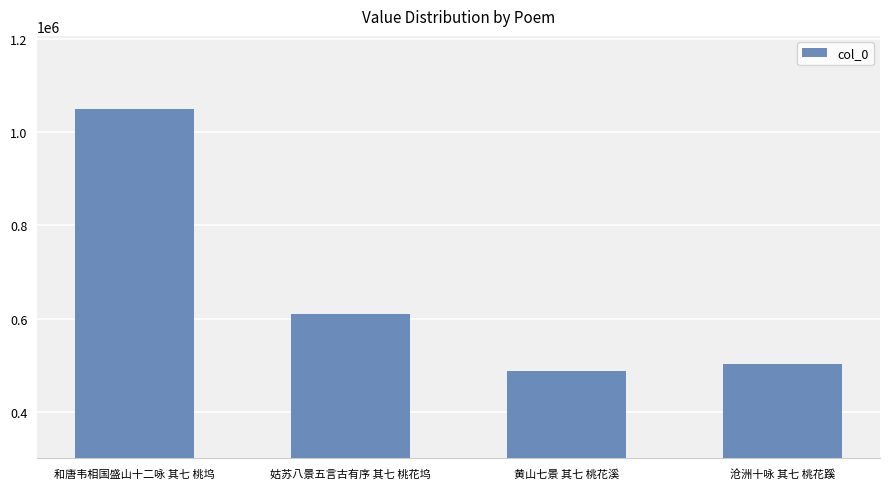

Between 沧洲十咏 其七 桃花蹊 and 姑苏八景五言古有序 其七 桃花坞, which is larger?

姑苏八景五言古有序 其七 桃花坞